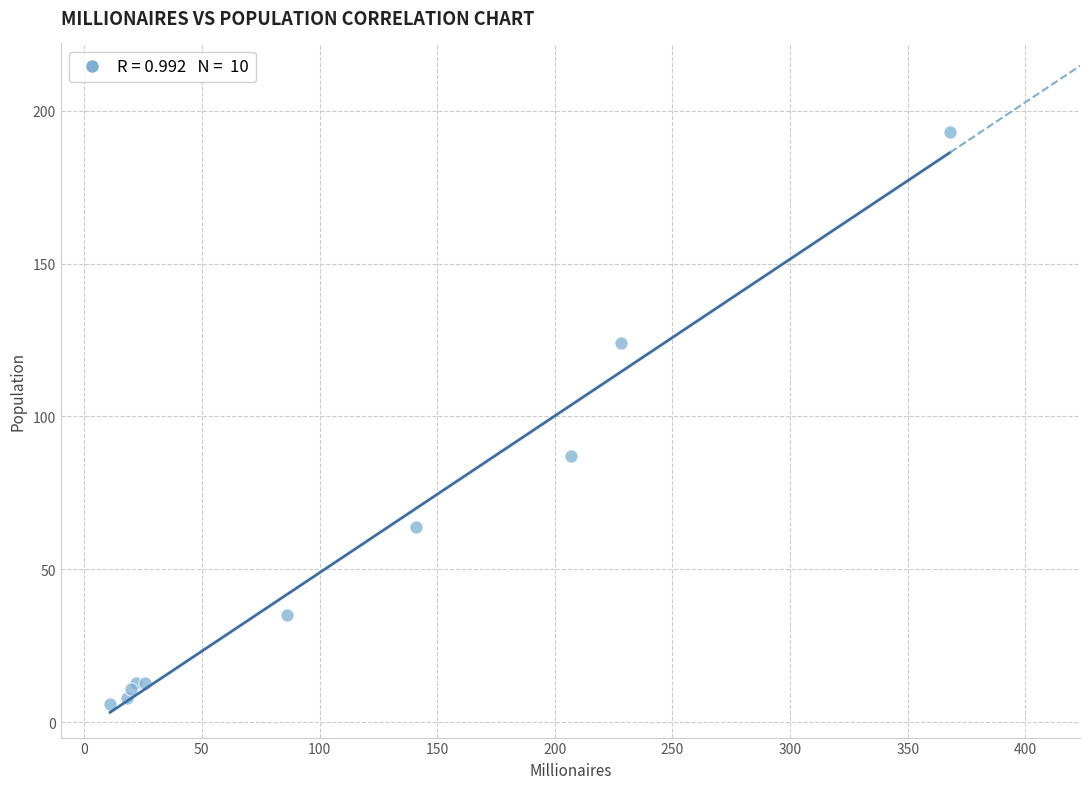

What Y value in the scatter plot is closest to 99?

87